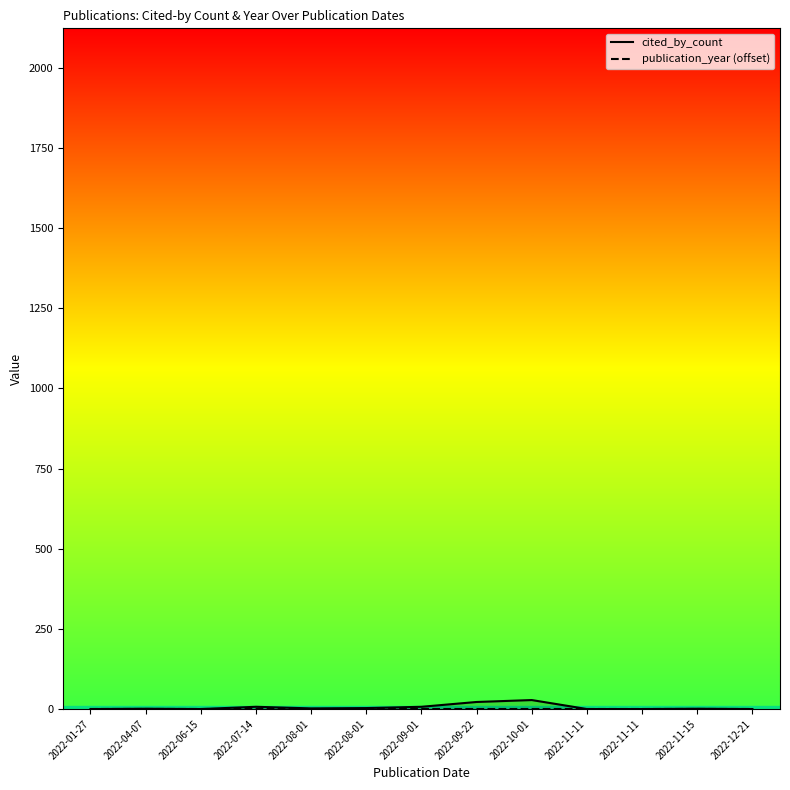

What are all the series names shown in the legend?

cited_by_count, publication_year (offset)